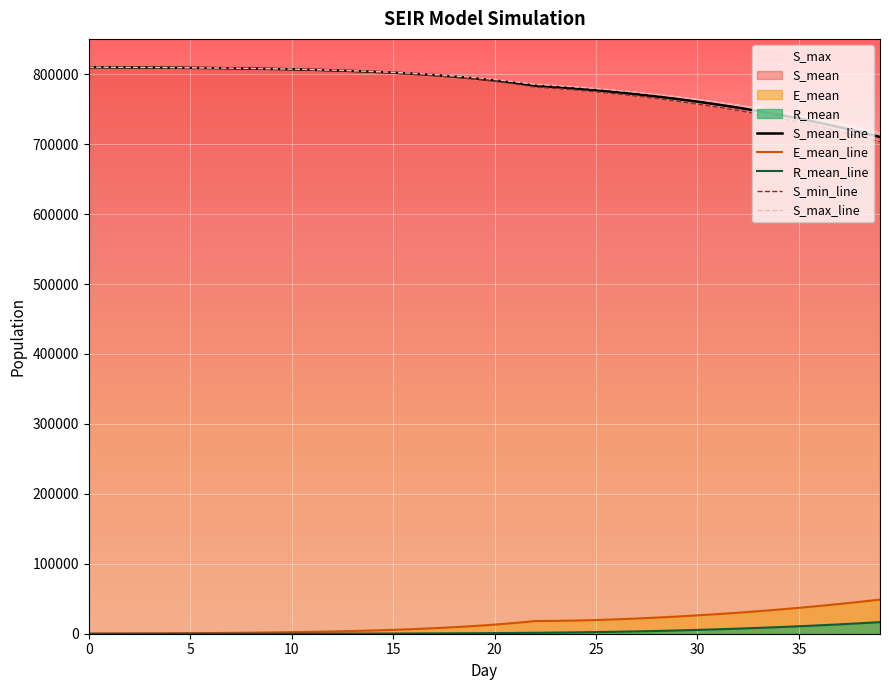

Which series has the largest total across all categories?

S_max_line